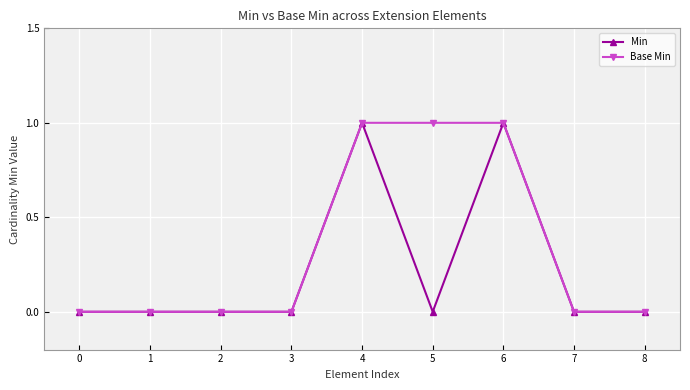

Is the value of Min at 5 greater than the value of Base Min at 4?

No